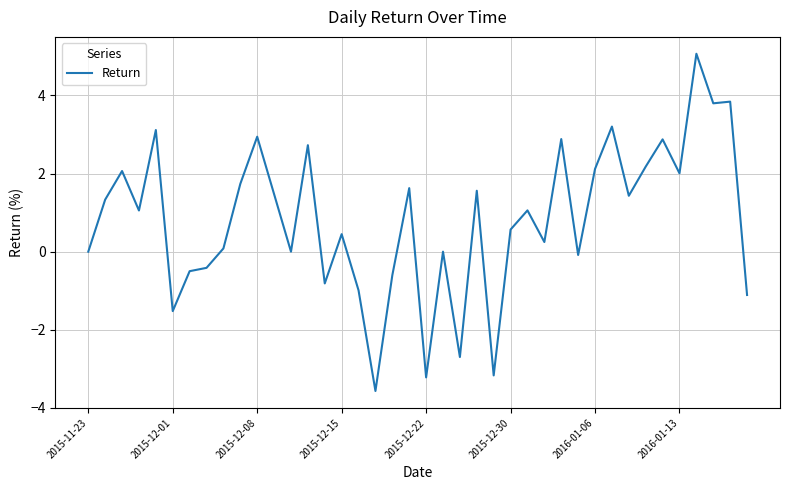

What is the difference between the maximum and minimum values?

8.6